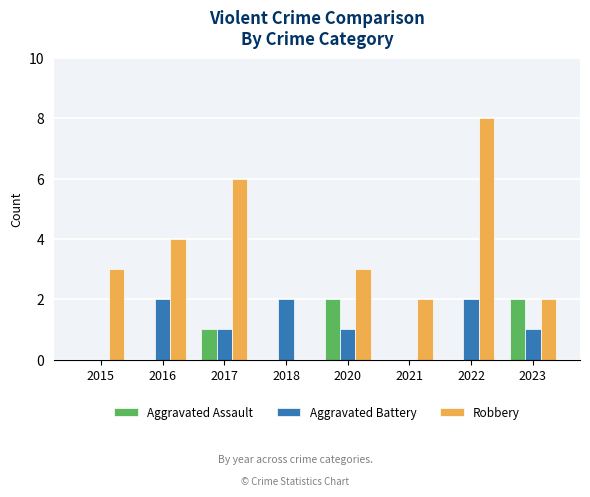

Count the Aggravated Assault values in the range 0 to 2.

8